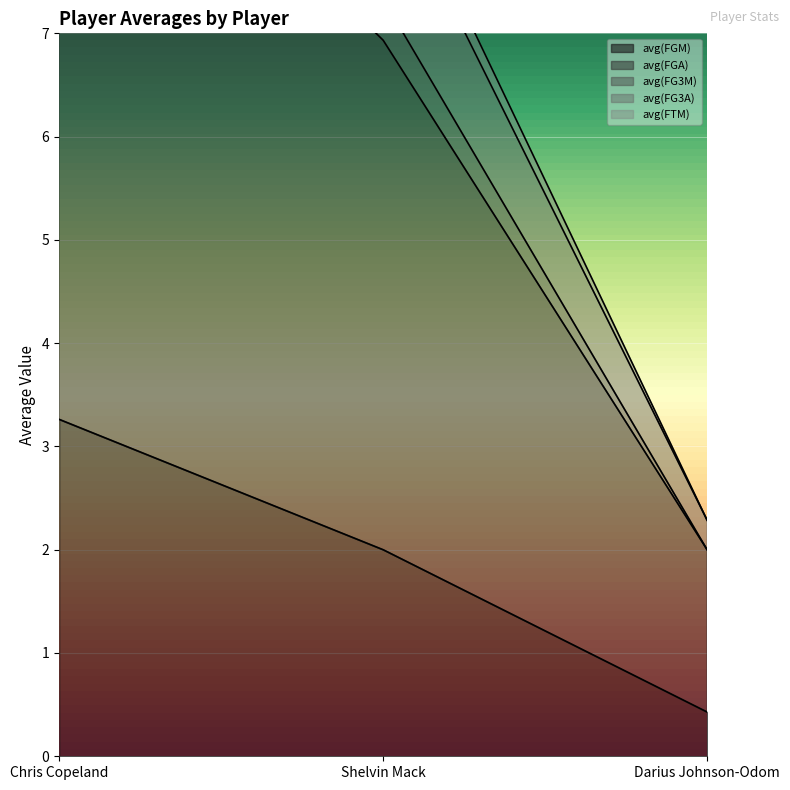

Rank the categories by avg(FGM) value from highest to lowest.

Chris Copeland, Shelvin Mack, Darius Johnson-Odom